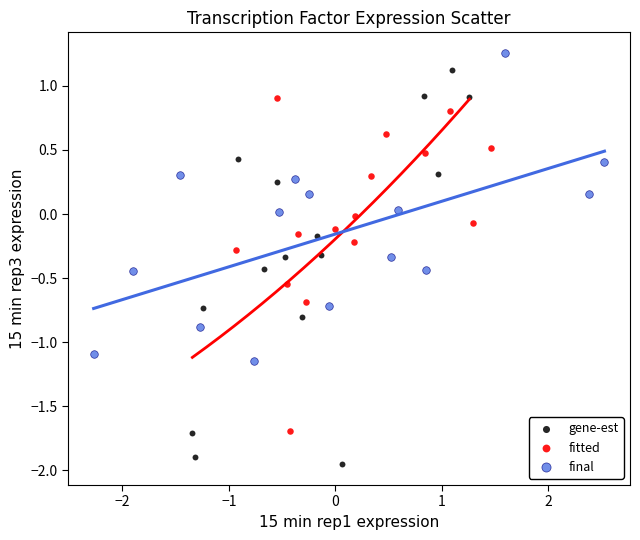

Which series contains the lowest Y value?

gene-est